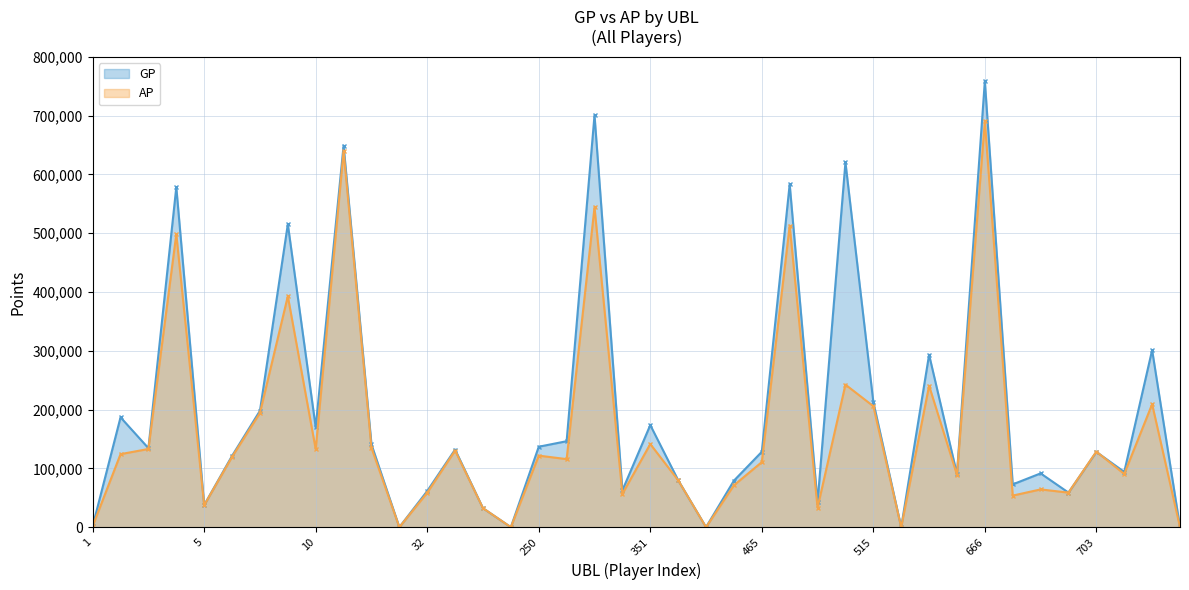

True or false: AP has more than 2 points higher than both neighbors.

True